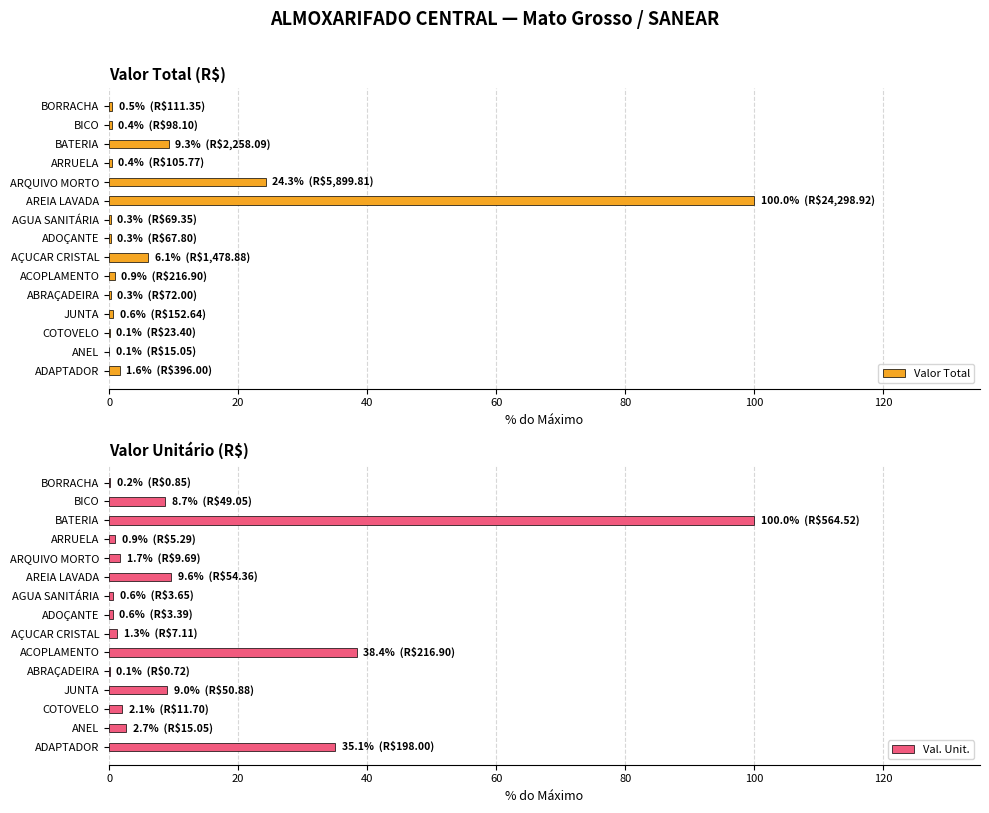

What is the difference between the second highest and second lowest values in the Valor Total series?

24.2